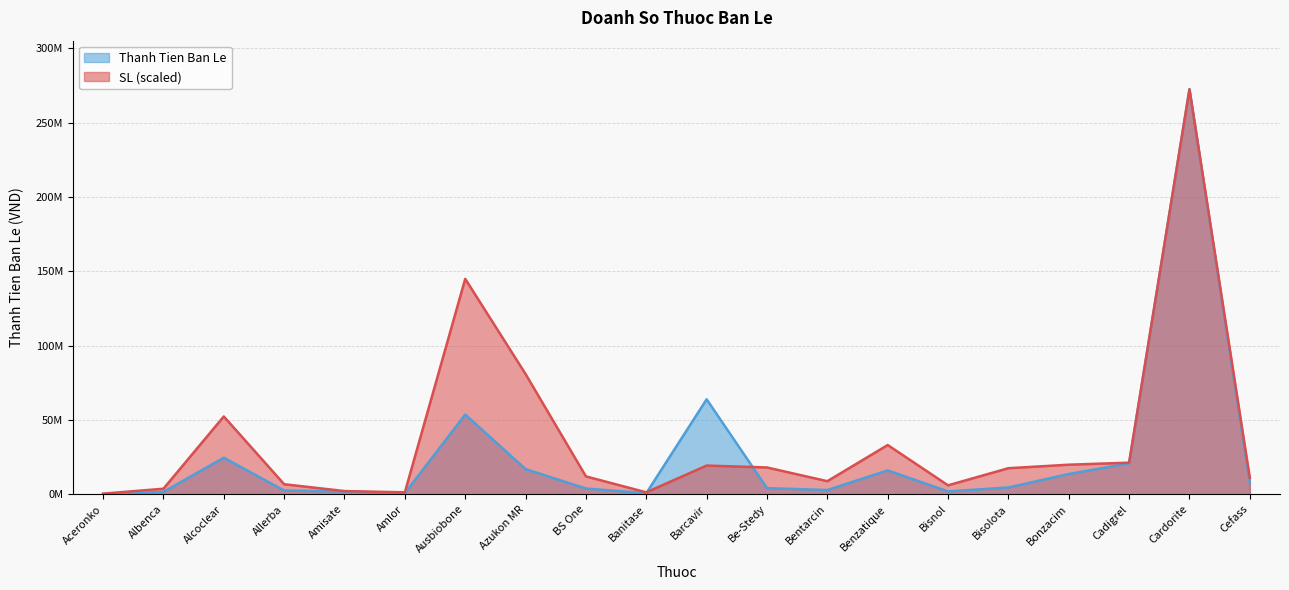

Rank the series at Benzatique from lowest to highest value.

Thanh Tien Ban Le, SL (scaled)